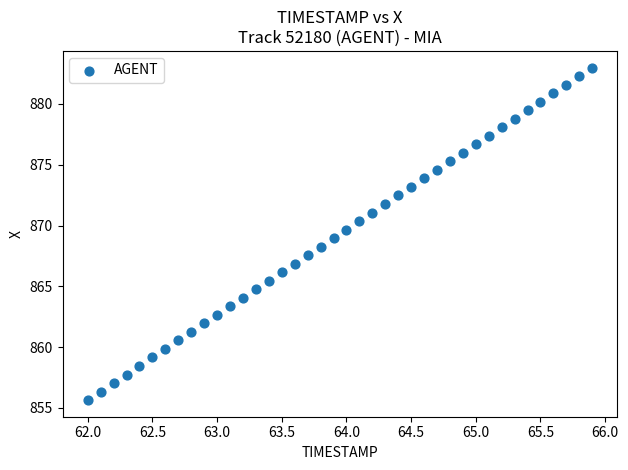

What is the range of X values (max minus min)?

3.9